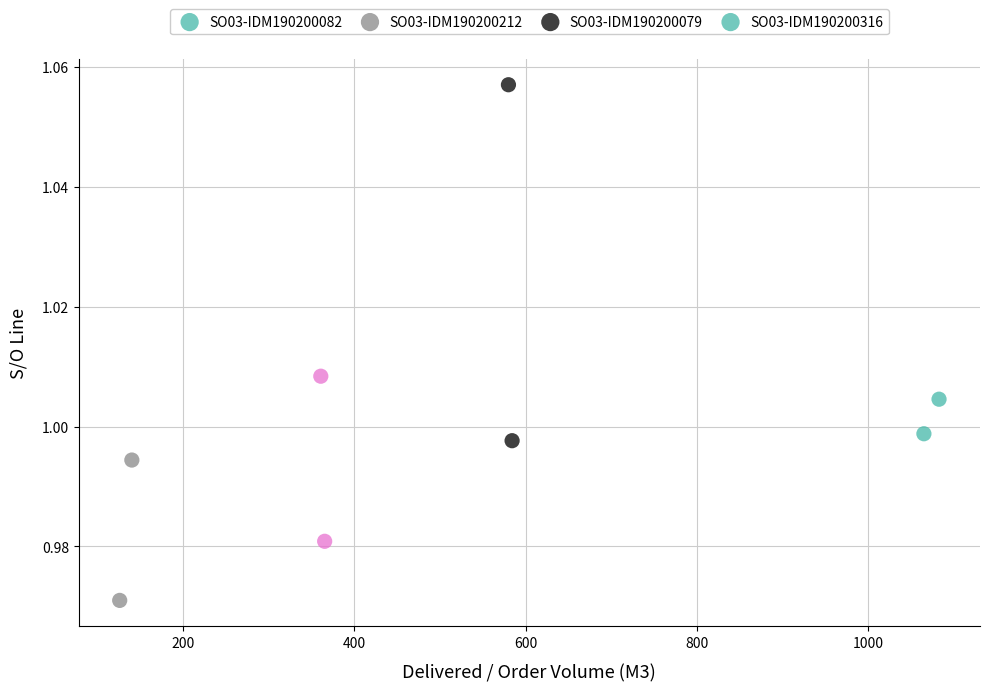

What are all the series names shown in the legend?

SO03-IDM190200082, SO03-IDM190200212, SO03-IDM190200079, SO03-IDM190200316